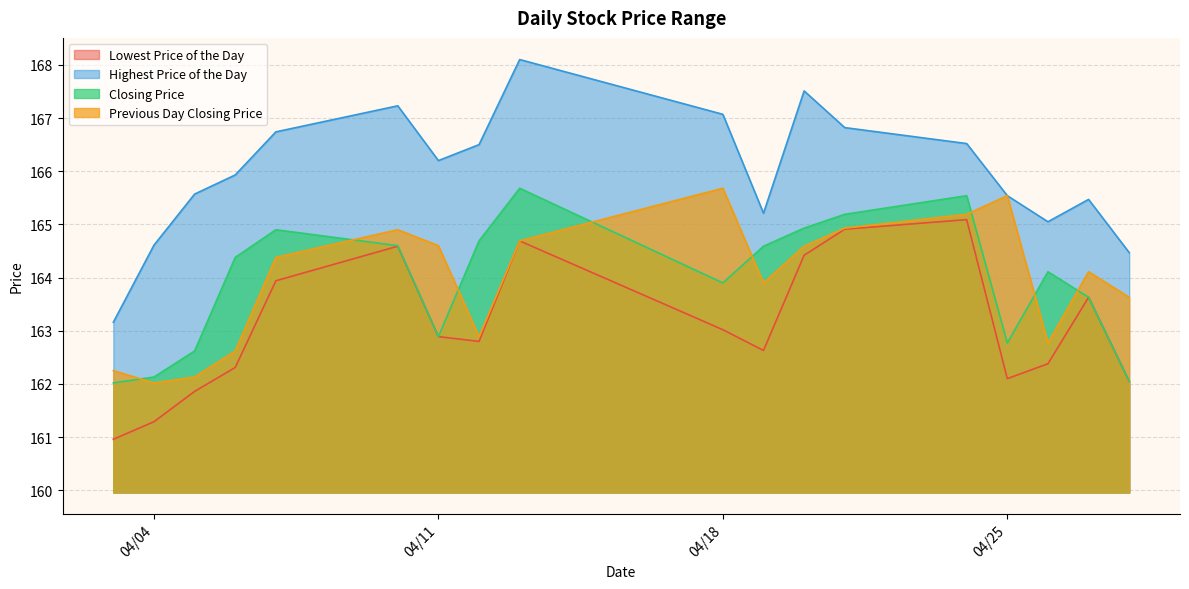

Which series has the widest spread of values?

Highest Price of the Day